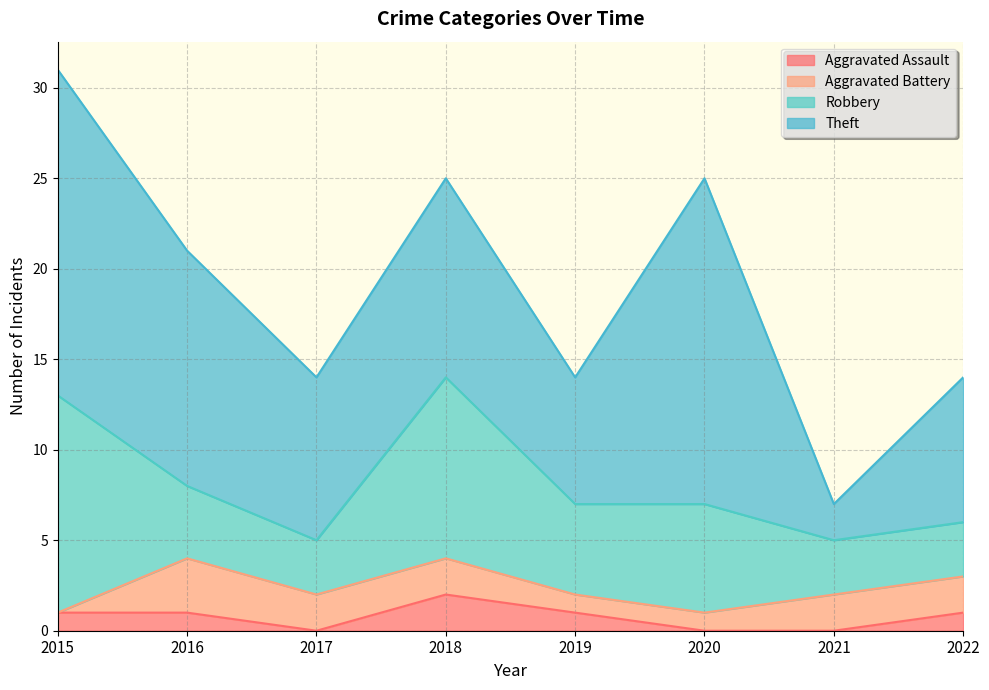

Count the Aggravated Assault values in the range 0 to 1.

7